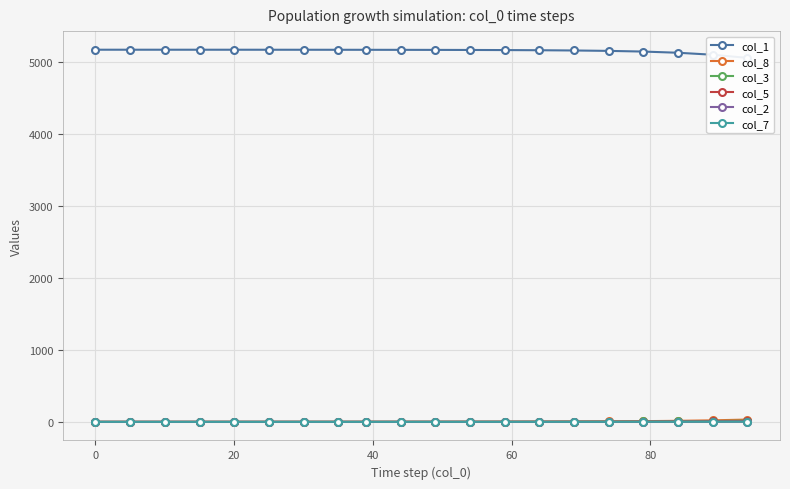

What is the difference between the maximum and second lowest values in the col_7 series?

2.2